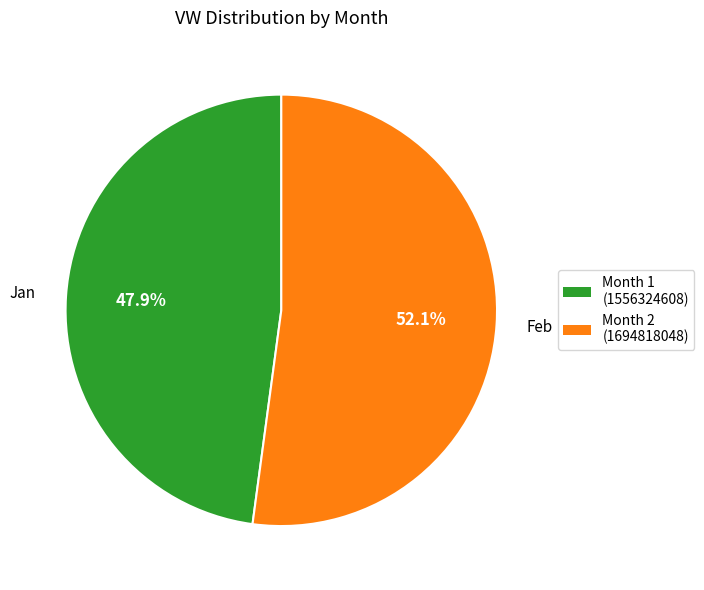

Does any single category account for the majority?

Yes